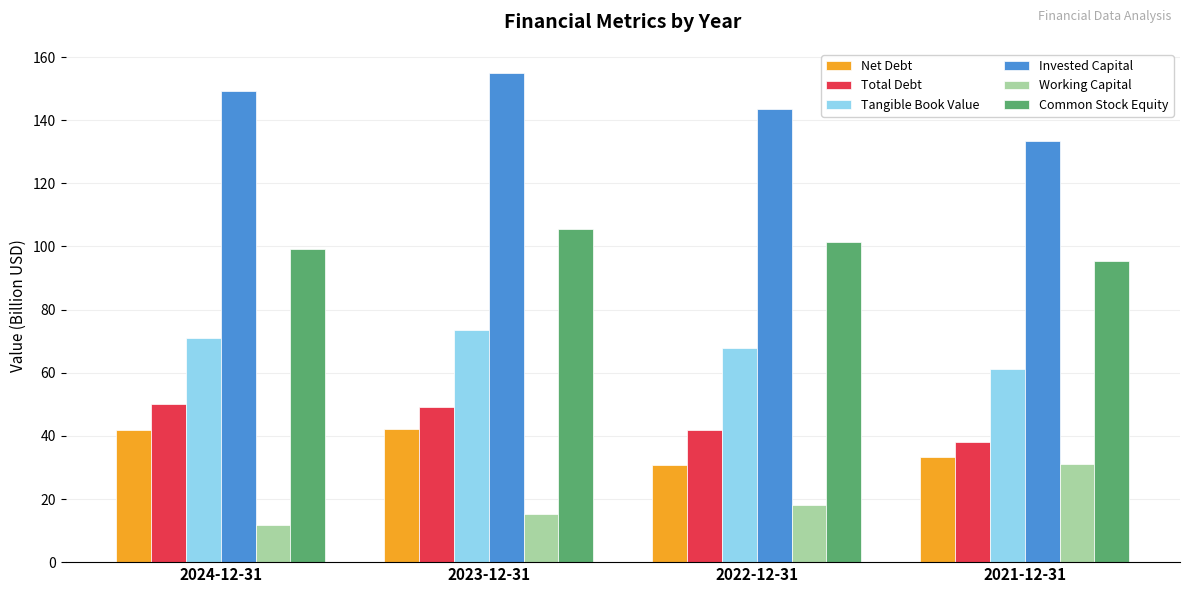

True or false: Invested Capital has a value of 249.4 at 2022-12-31.

False